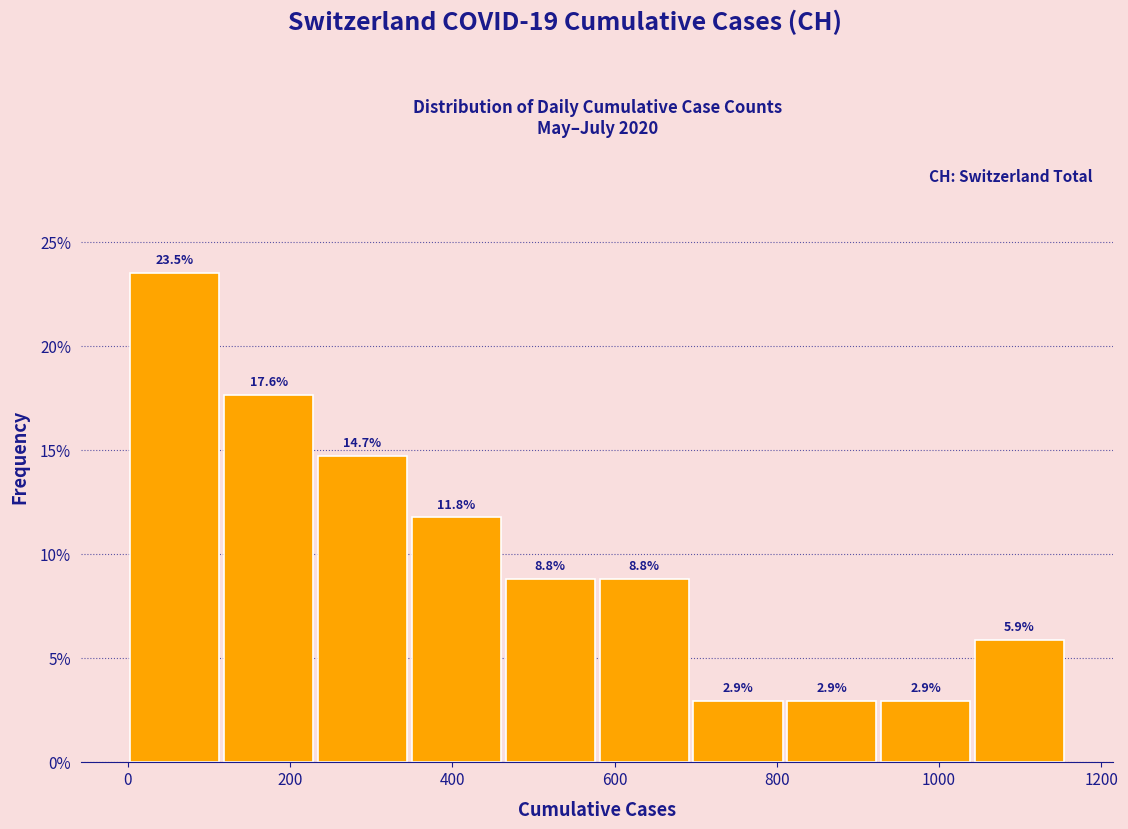

Which range on the x-axis has the tallest bar?

0 to 120